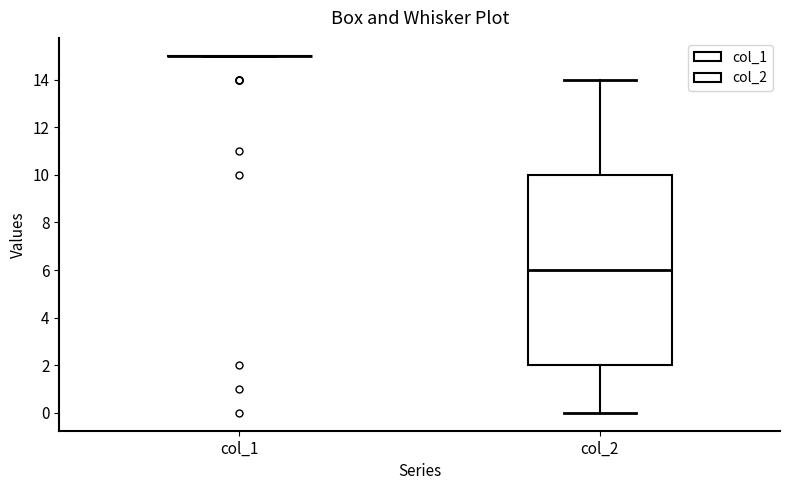

Reading left to right, transcribe this box plot: for each box, give where its median line is, the range the box spans, and where its two whiskers end, as read against the y-axis. The values are not printed on the chart, so give them approximately, as read against the axis.

col_1: box collapsed to a line at 15, whiskers 15 to 15
col_2: median 6, box 2 to 10, whiskers 0 to 14